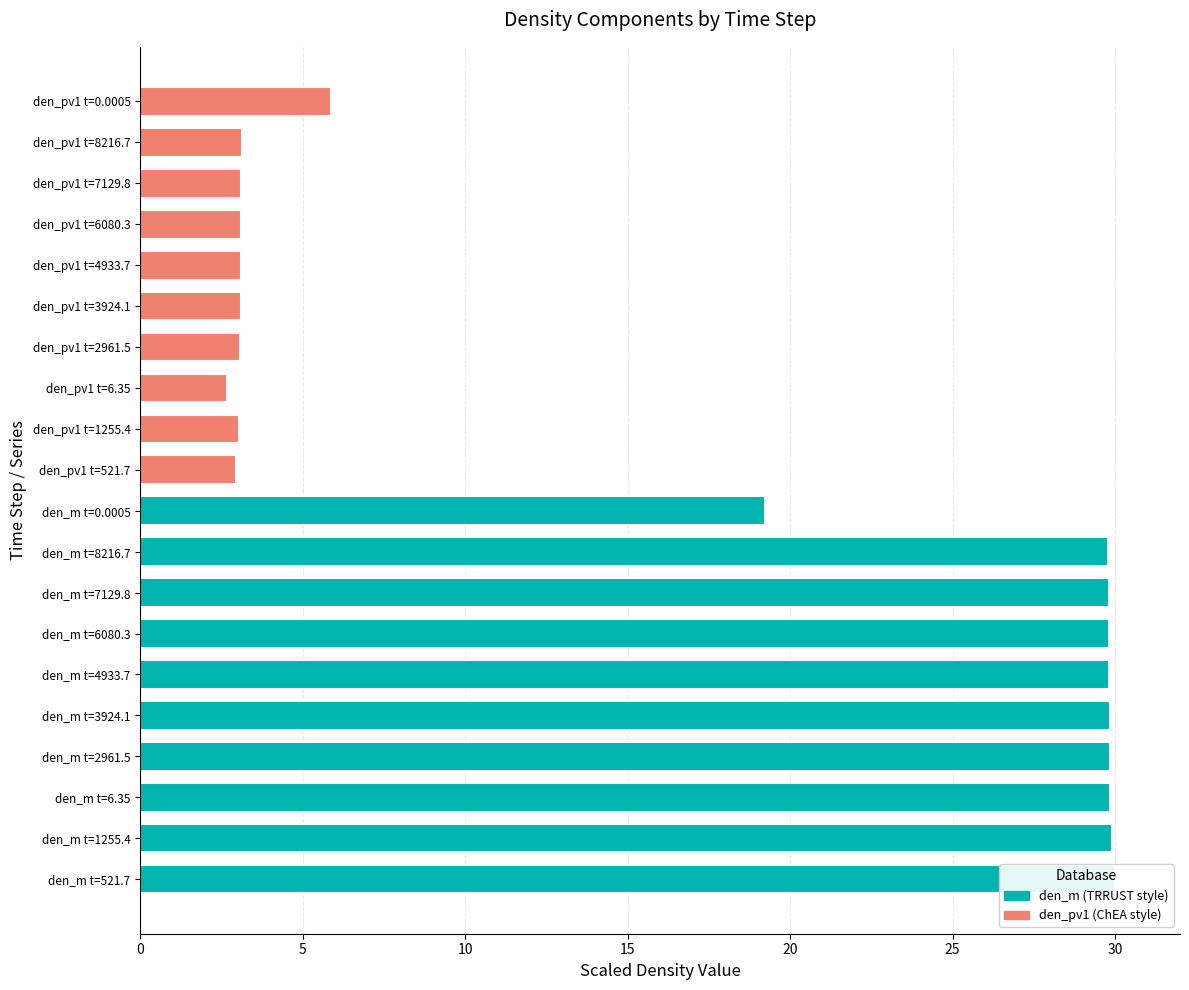

What are all the series names shown in the legend?

den_m (TRRUST style), den_pv1 (ChEA style)